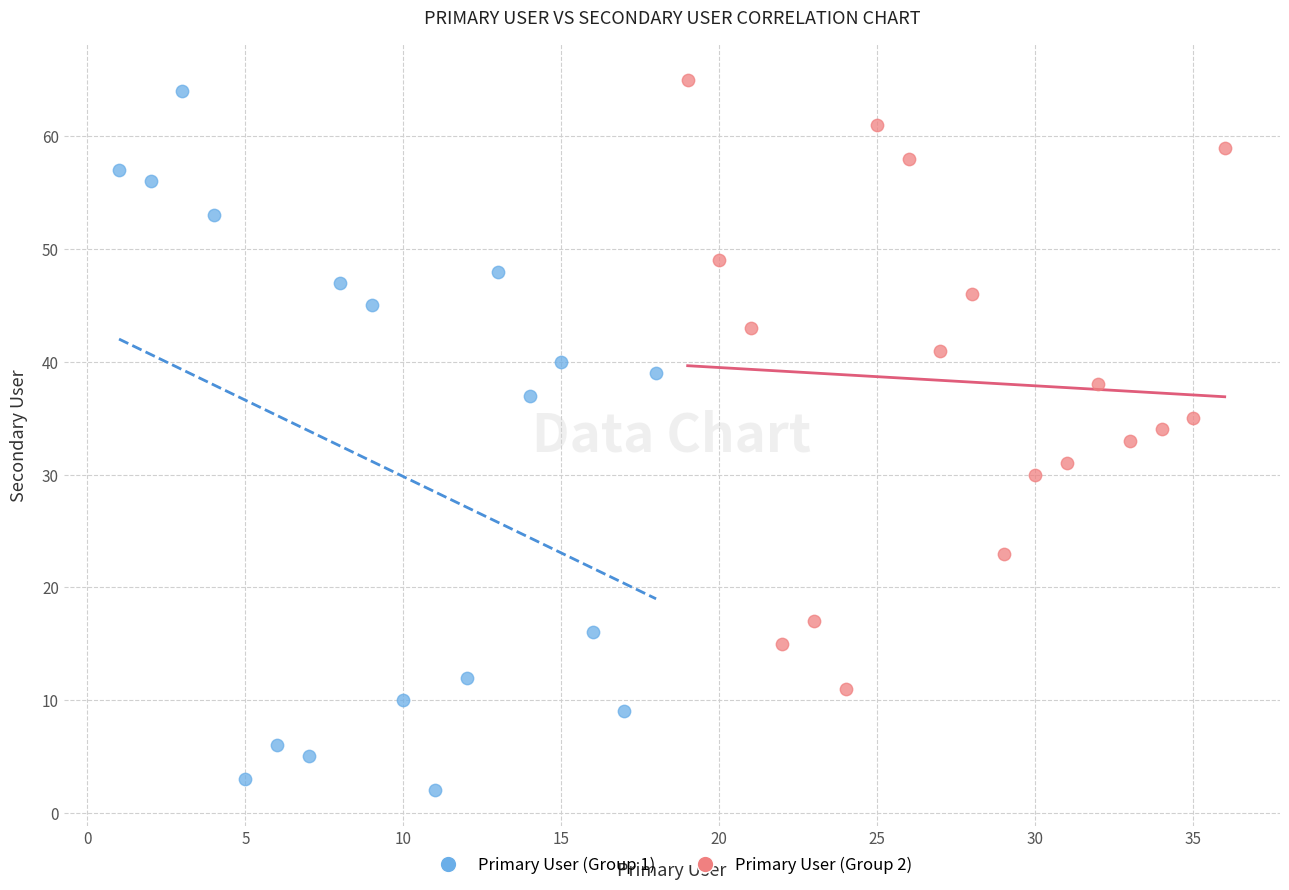

Which series has the largest Y range (max minus min)?

Primary User (Group 1)